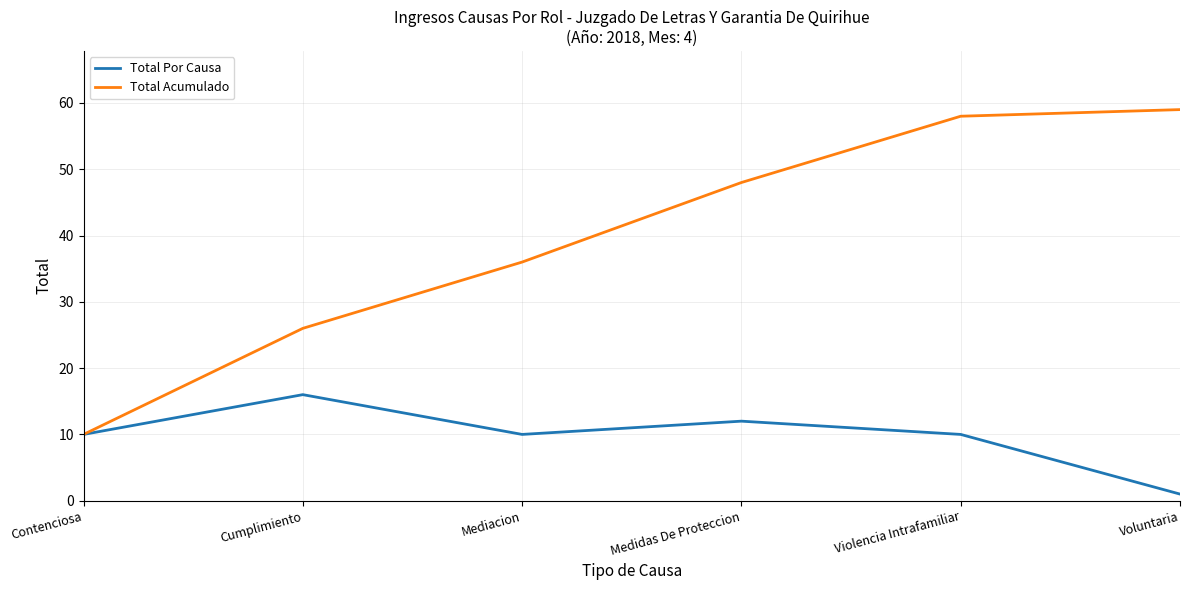

Rank the categories by Total Acumulado value from lowest to highest.

Contenciosa, Cumplimiento, Mediacion, Medidas De Proteccion, Violencia Intrafamiliar, Voluntaria